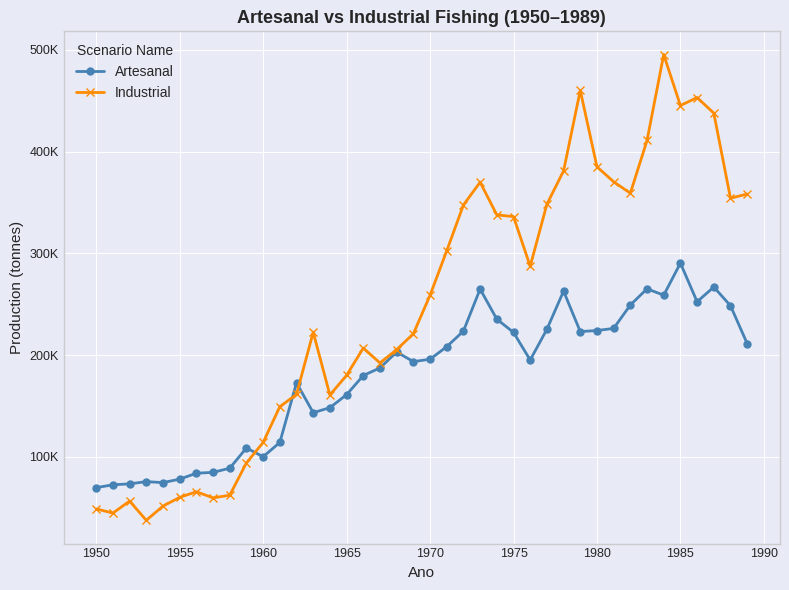

What is the difference between the maximum and minimum values in the Artesanal series?

220659.0